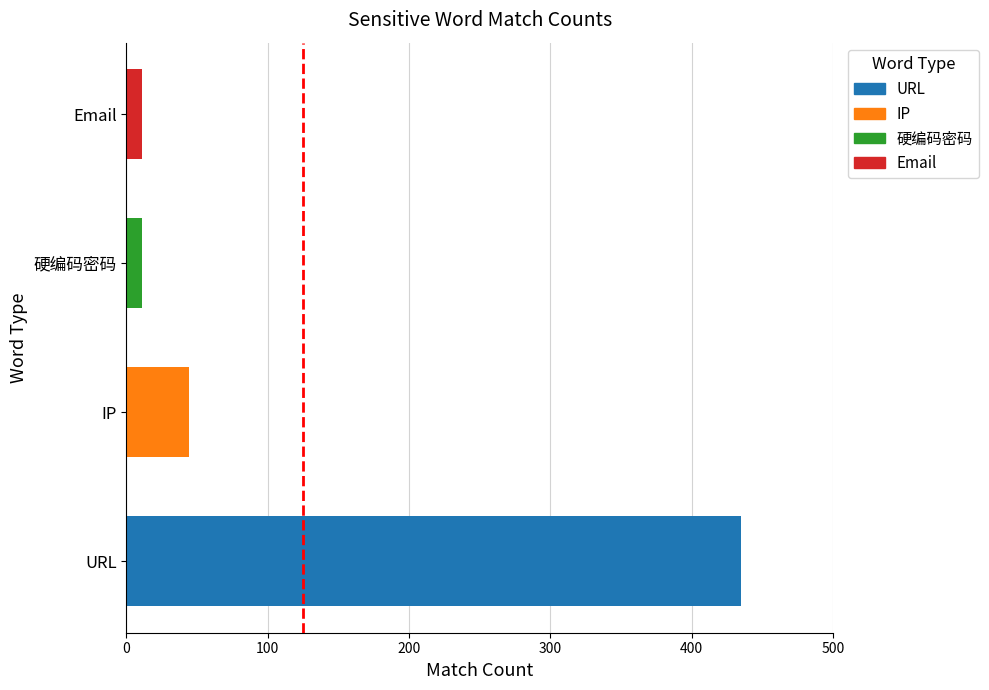

At which label is the value closest to 223?

IP